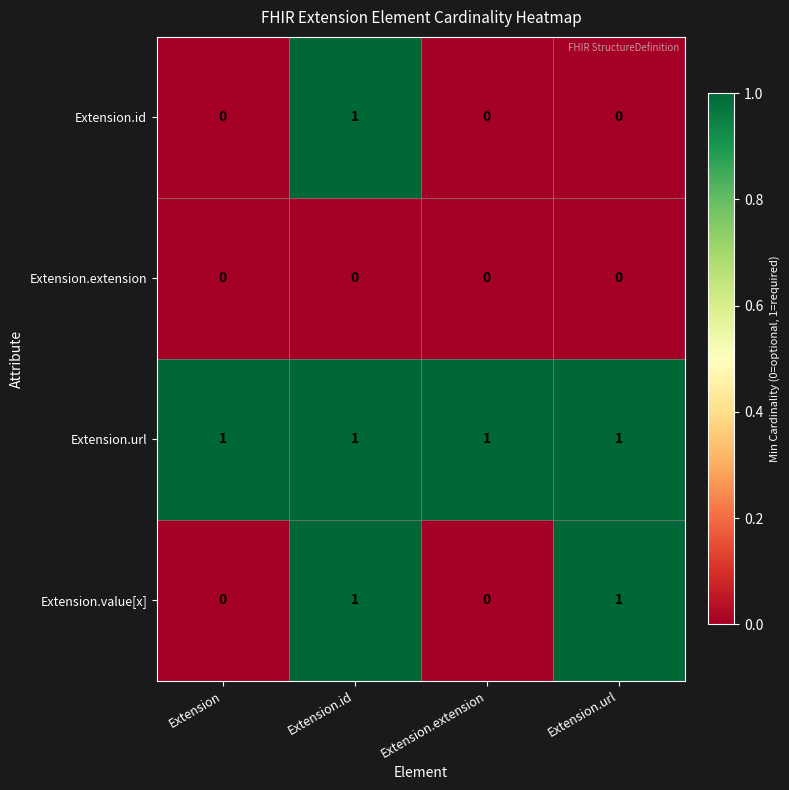

Rank the series by their average value, from highest to lowest.

Extension.url, Extension.value[x], Extension.id, Extension.extension